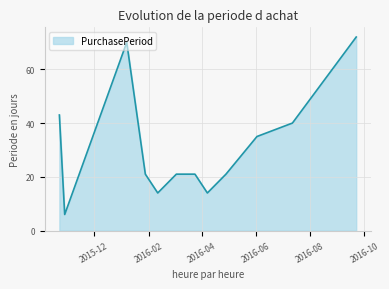

What is the greatest value displayed?

72